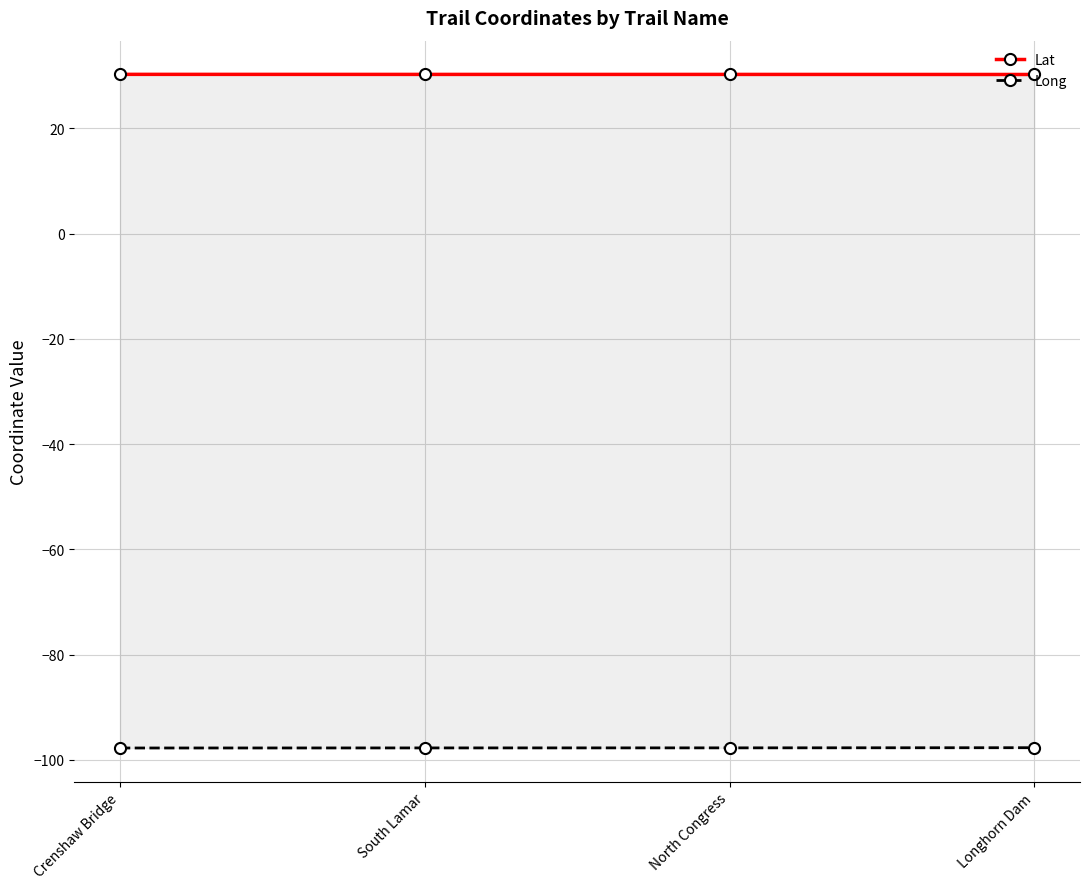

Rank the series at North Congress from lowest to highest value.

Long, Lat